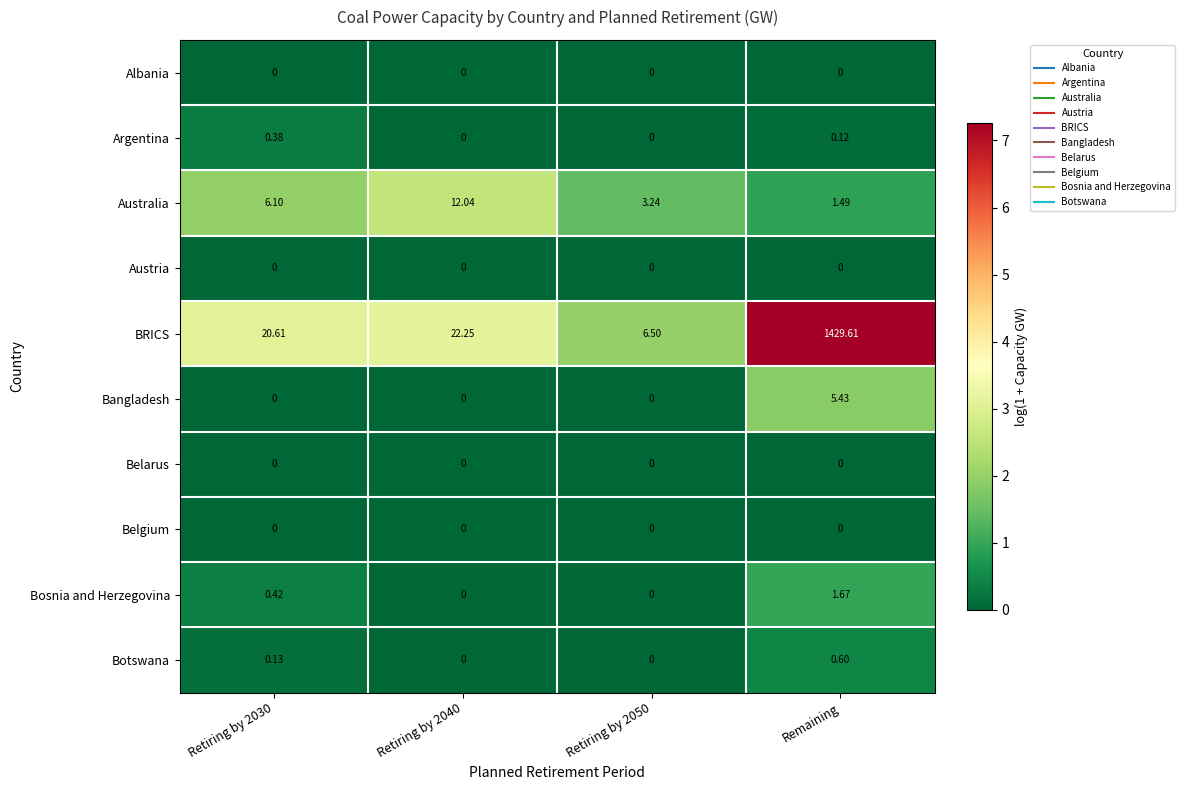

Between Retiring by 2030 and Retiring by 2050, which series saw the biggest shift?

BRICS